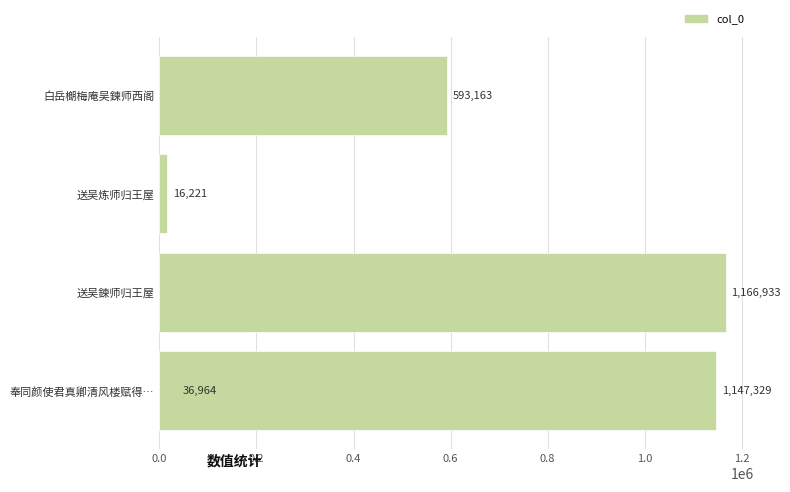

Count the number of categories in the chart.

5